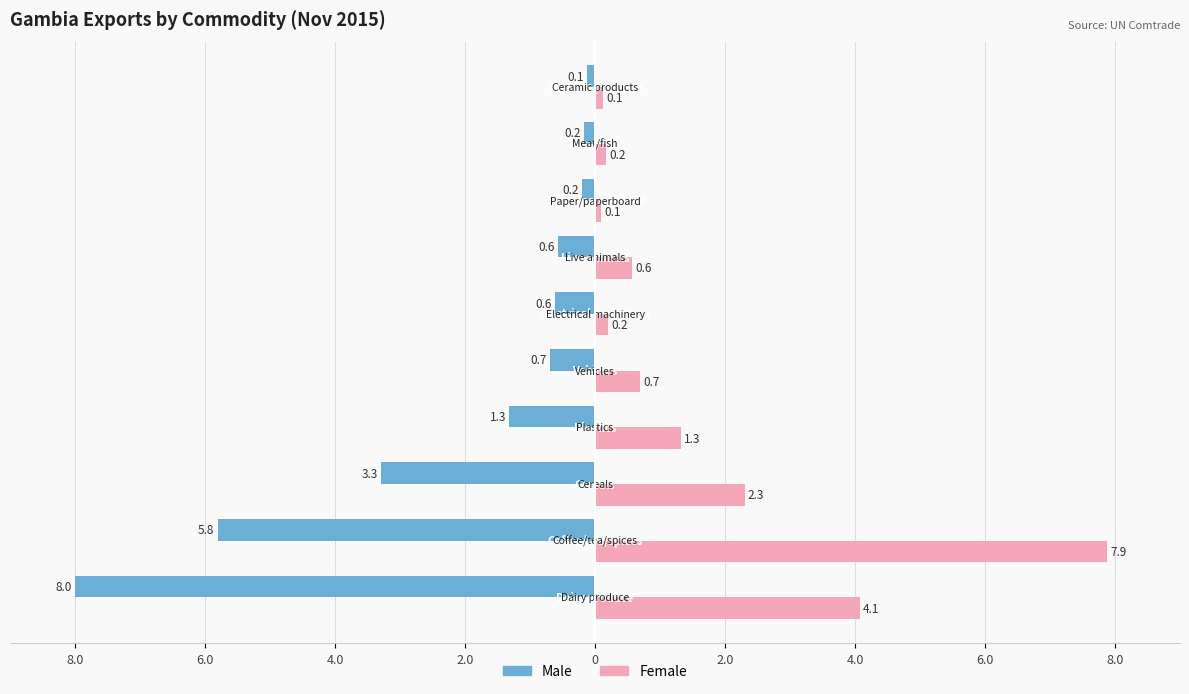

What is the difference between the maximum and minimum values in the Female series?

7.8